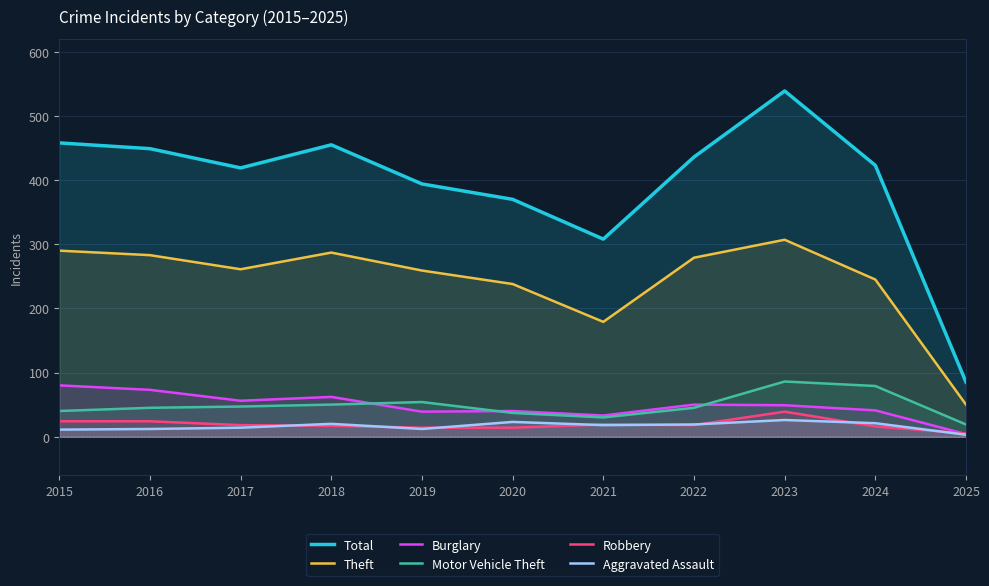

What is the value of the Aggravated Assault point at the 11th from the left?

3